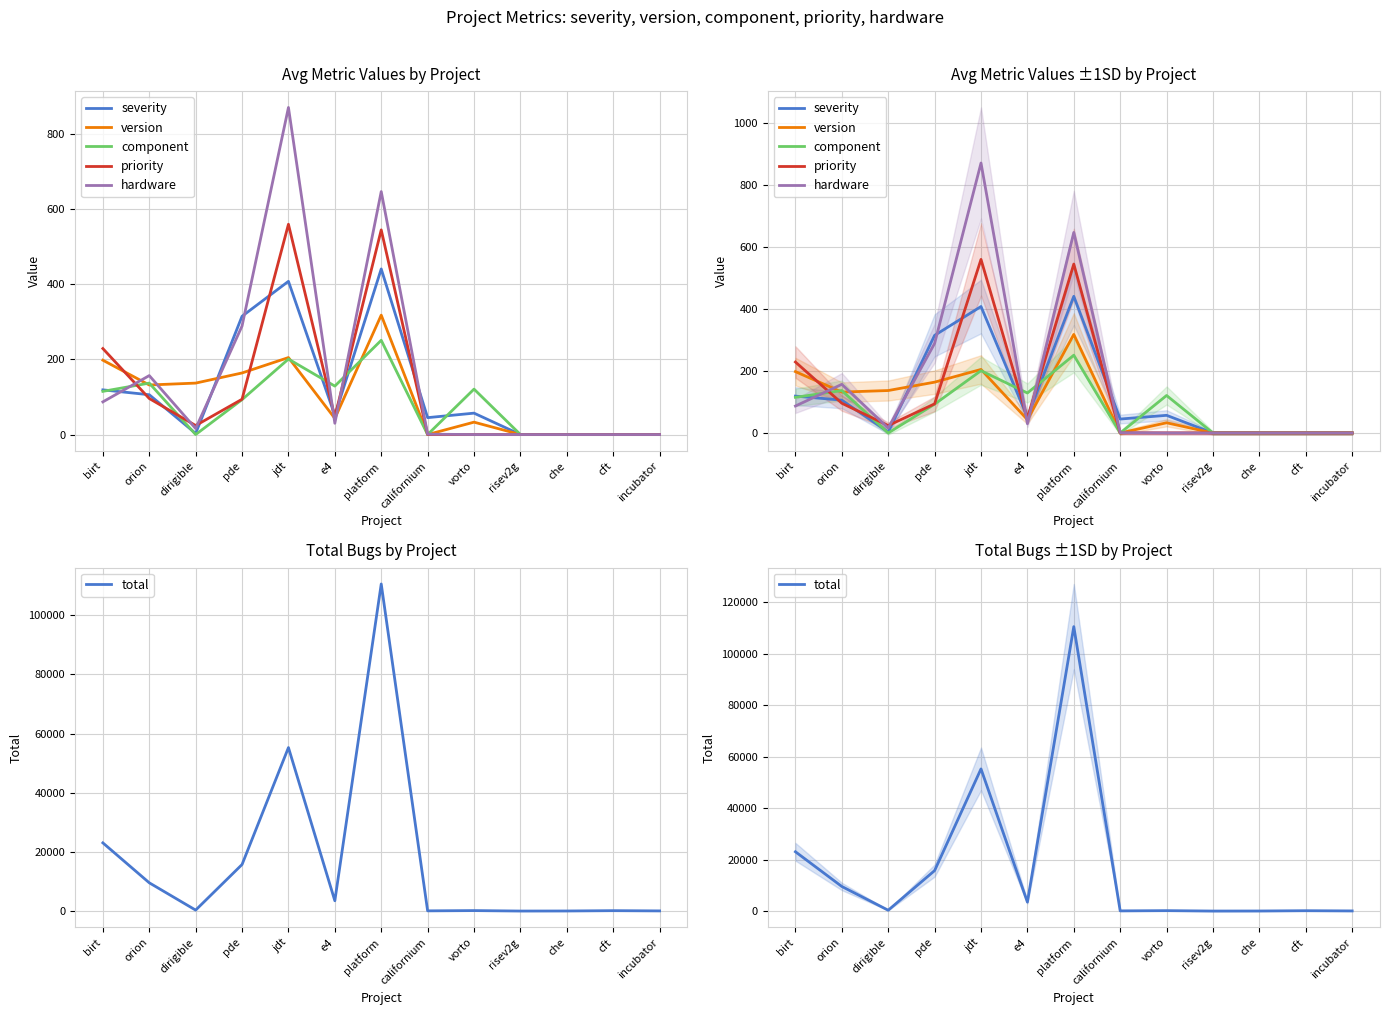

What value does the total series have at californium, to the nearest 50?

50